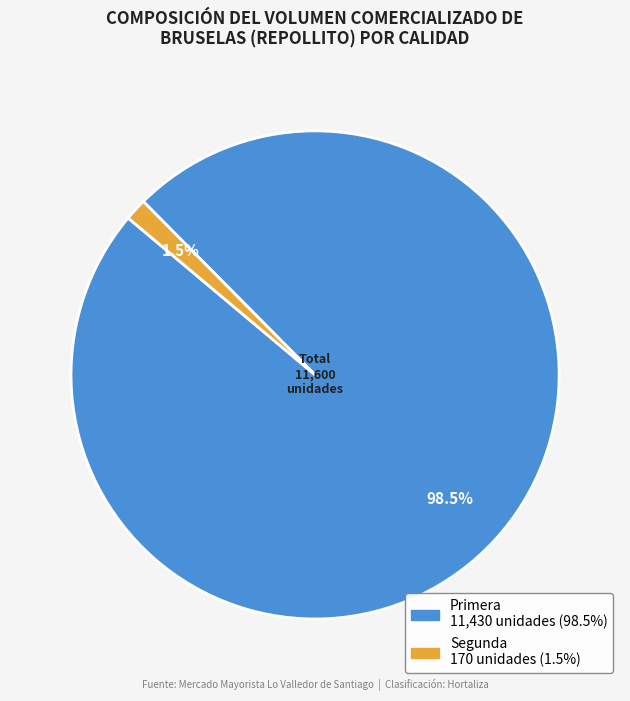

Is there a majority slice in this chart?

Yes